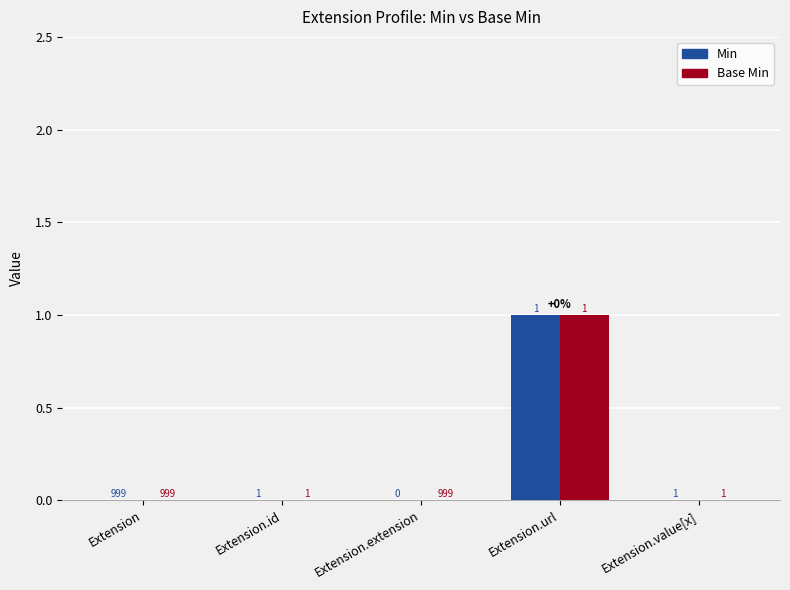

Are the bars horizontal?

No